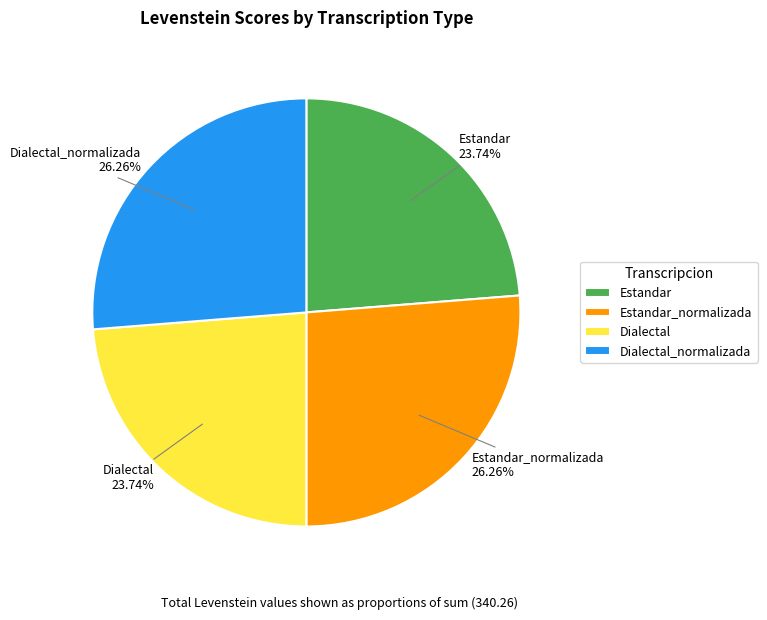

To the nearest percent, what is the average slice percentage?

25%